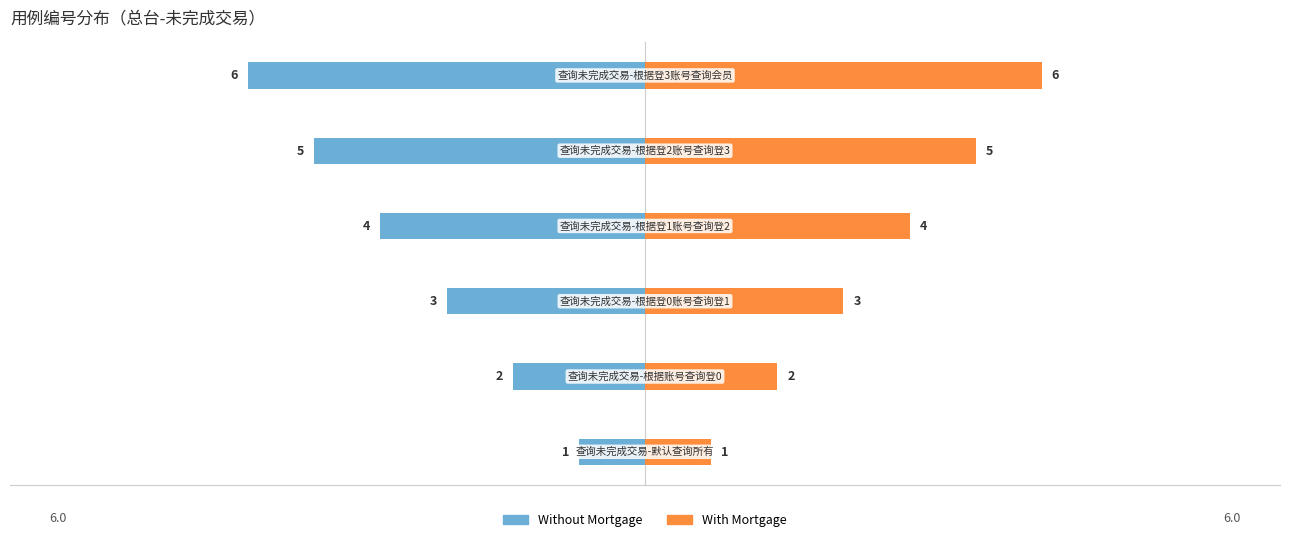

Count the number of data series in this chart.

2